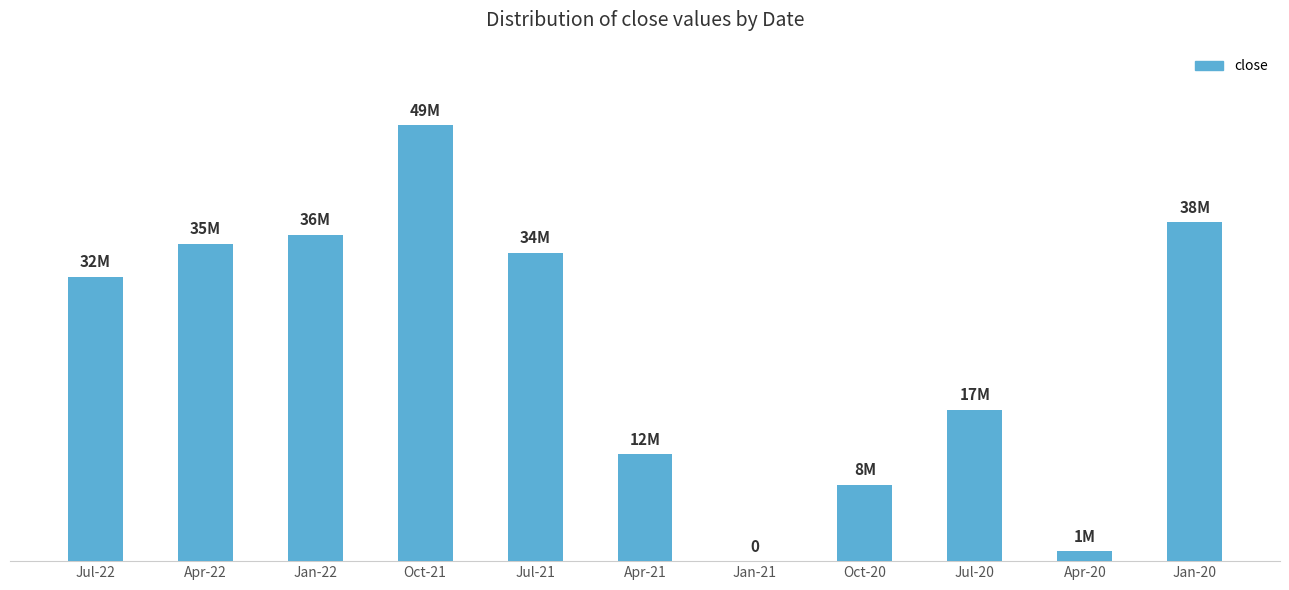

How many distinct data groups are displayed?

1